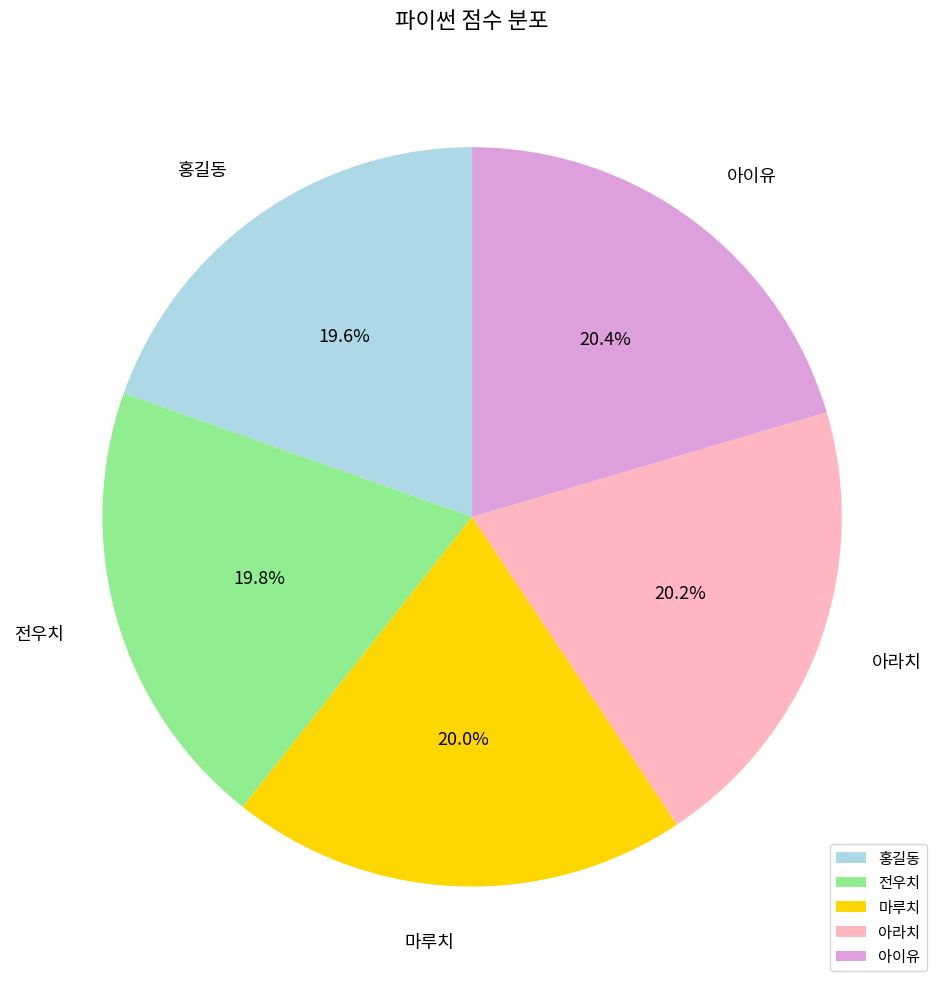

Between 아라치 and 홍길동, which is larger?

아라치